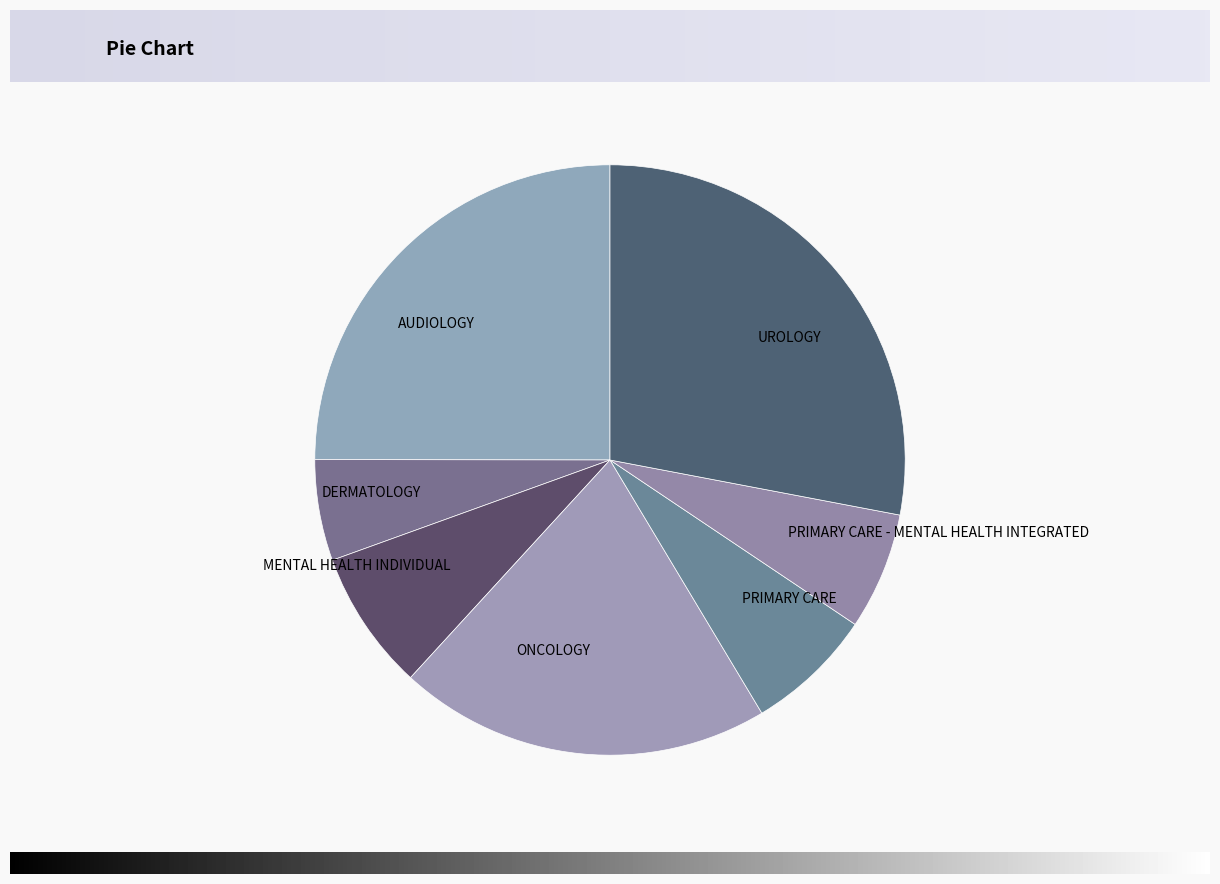

Approximately how many times larger is the value at AUDIOLOGY compared to ONCOLOGY?

1.2